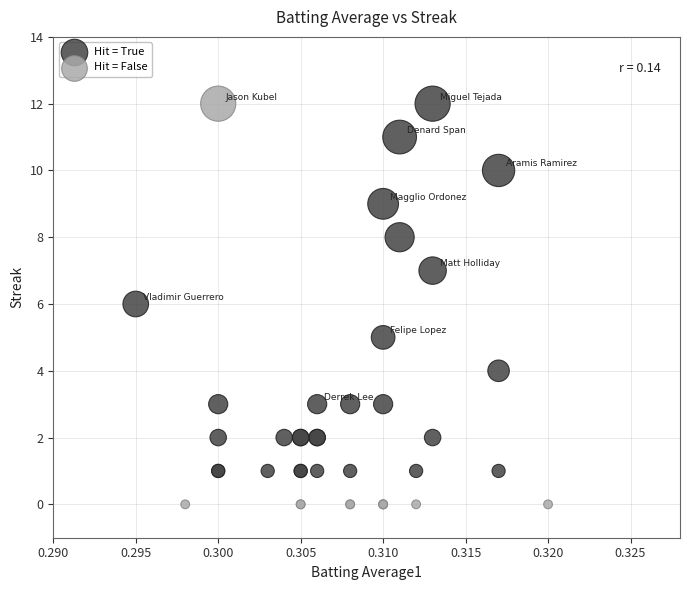

Which series has the largest Y range (max minus min)?

Hit = False